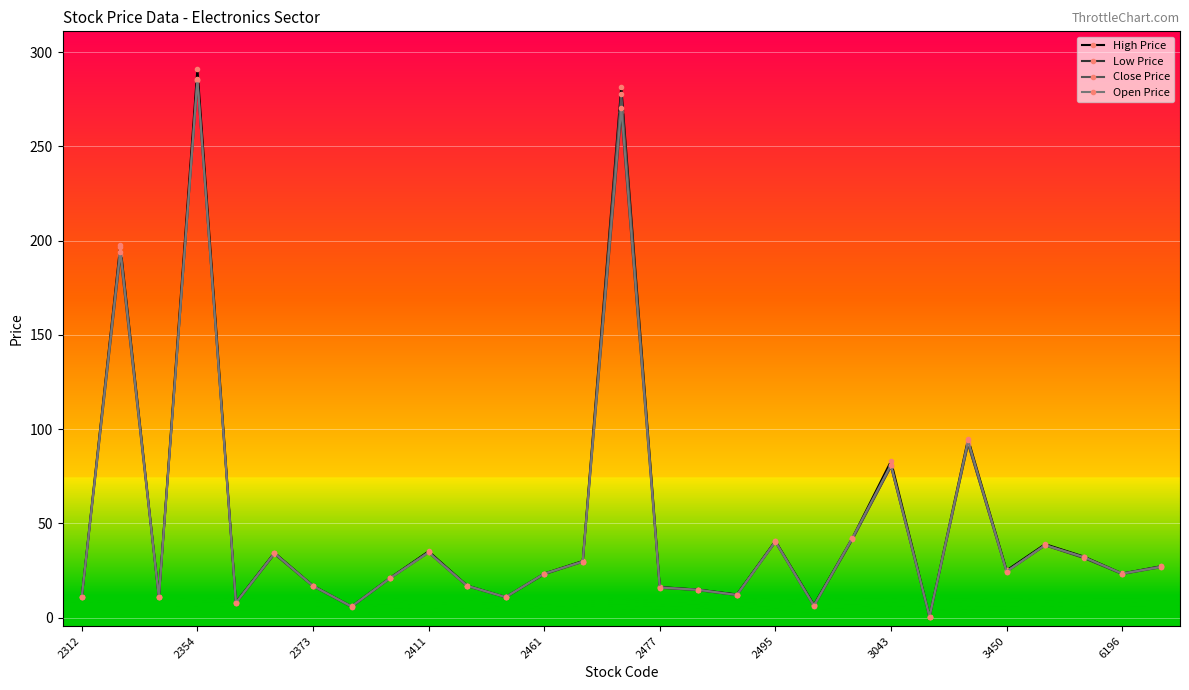

Which series has the widest spread of values?

High Price